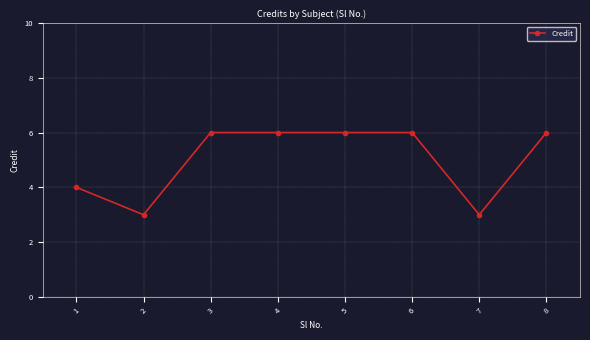

What is the greatest value displayed?

6